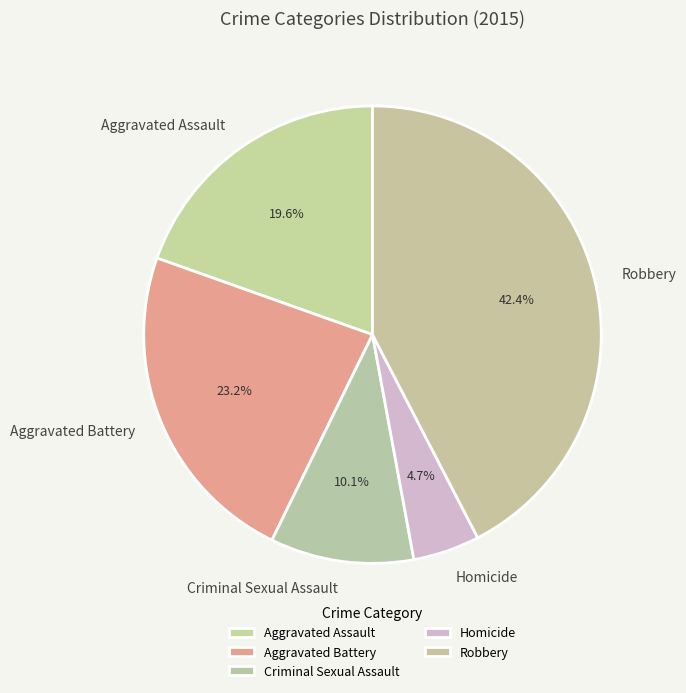

What is the ratio of the value at Robbery to the value at Aggravated Battery?

1.8